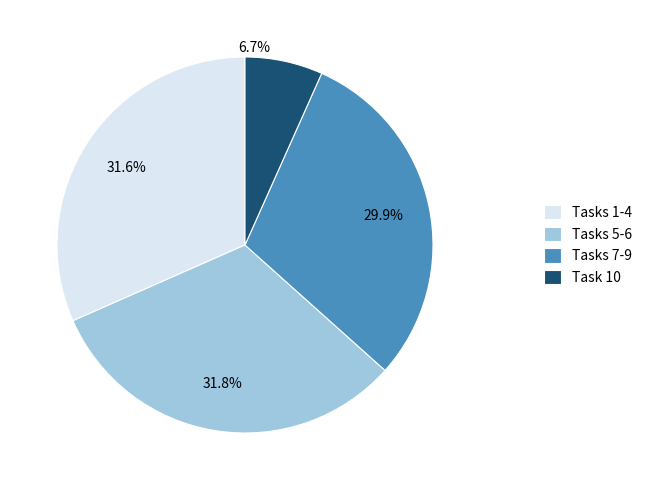

Is there a majority slice in this chart?

No